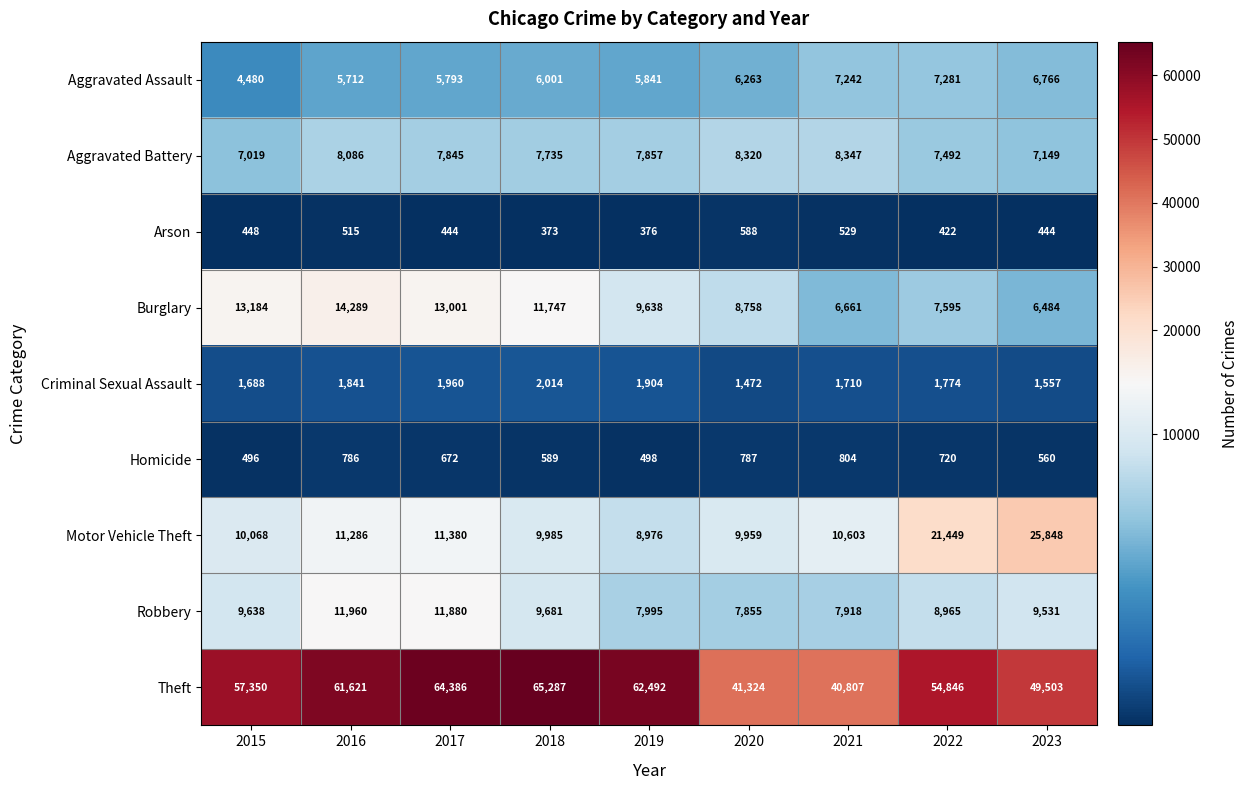

Which category has the highest value in the Burglary series?

2016